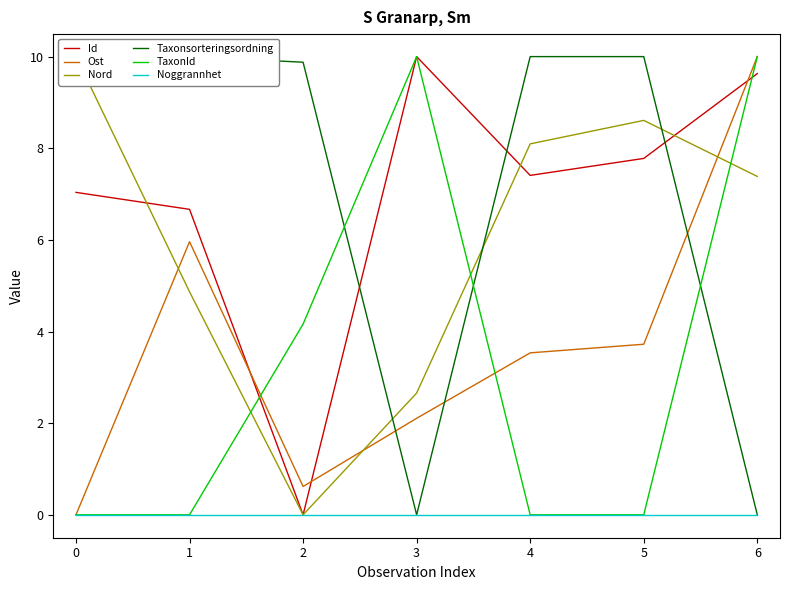

Which series ends up on top after the final intersection of Ost and Id?

Ost